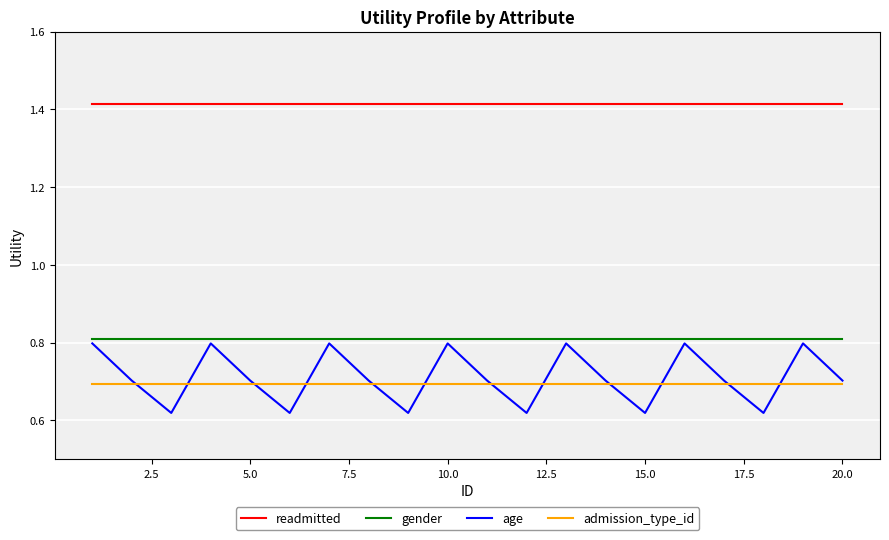

Rank the series by their maximum value, from lowest to highest.

admission_type_id, age, gender, readmitted